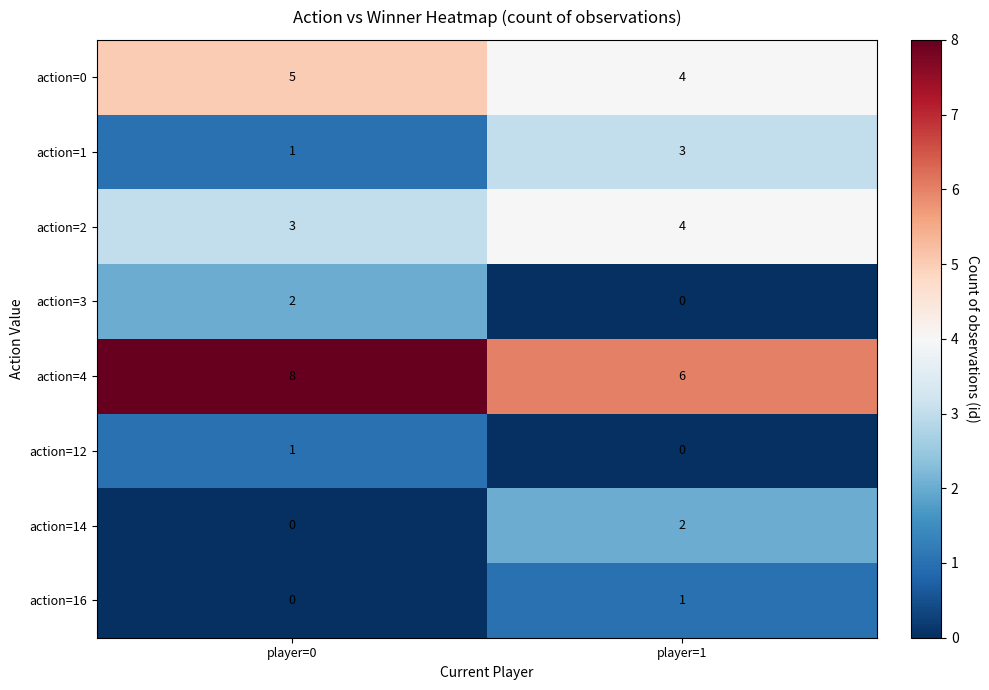

What is the spread (max minus min) of values at player=0?

8